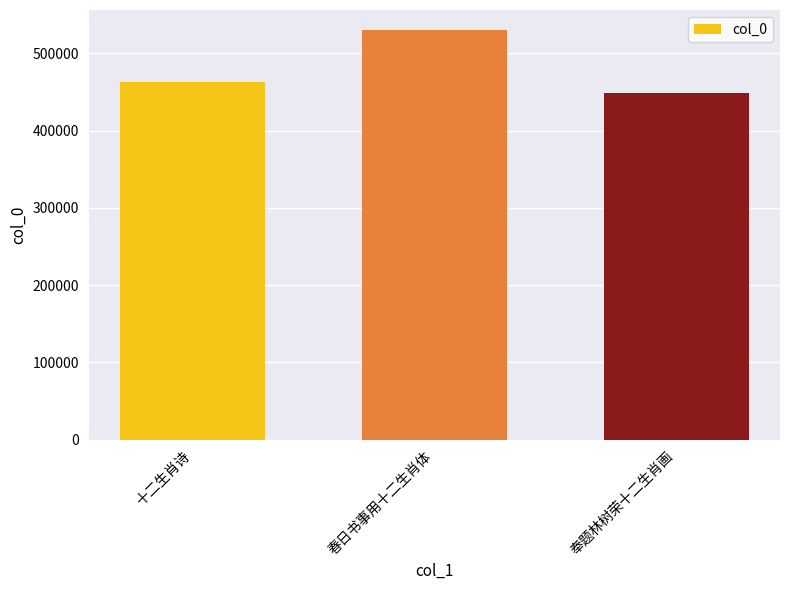

What is the approximate value at 春日书事用十二生肖体?

529605